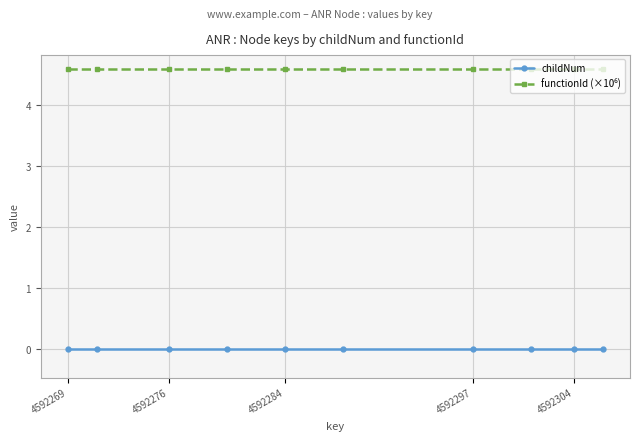

True or false: childNum has a value of 0.0 at 4592269.

True